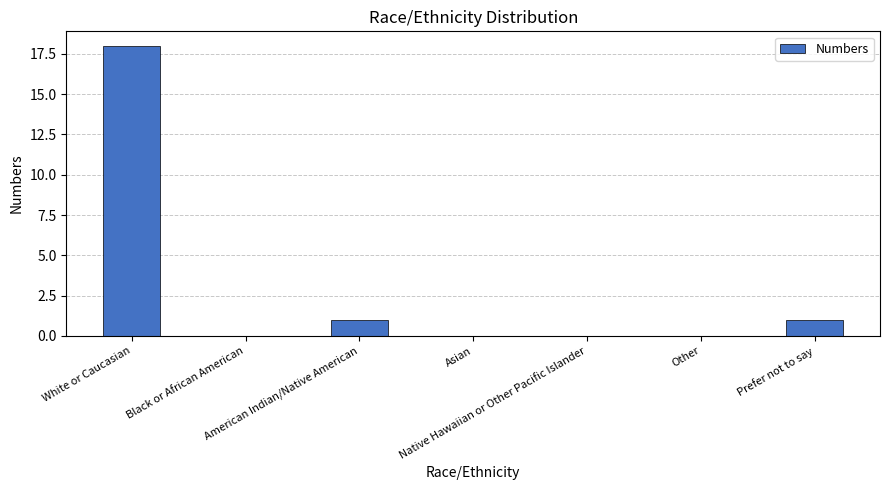

Are the bars grouped side by side (vs. stacked)?

No